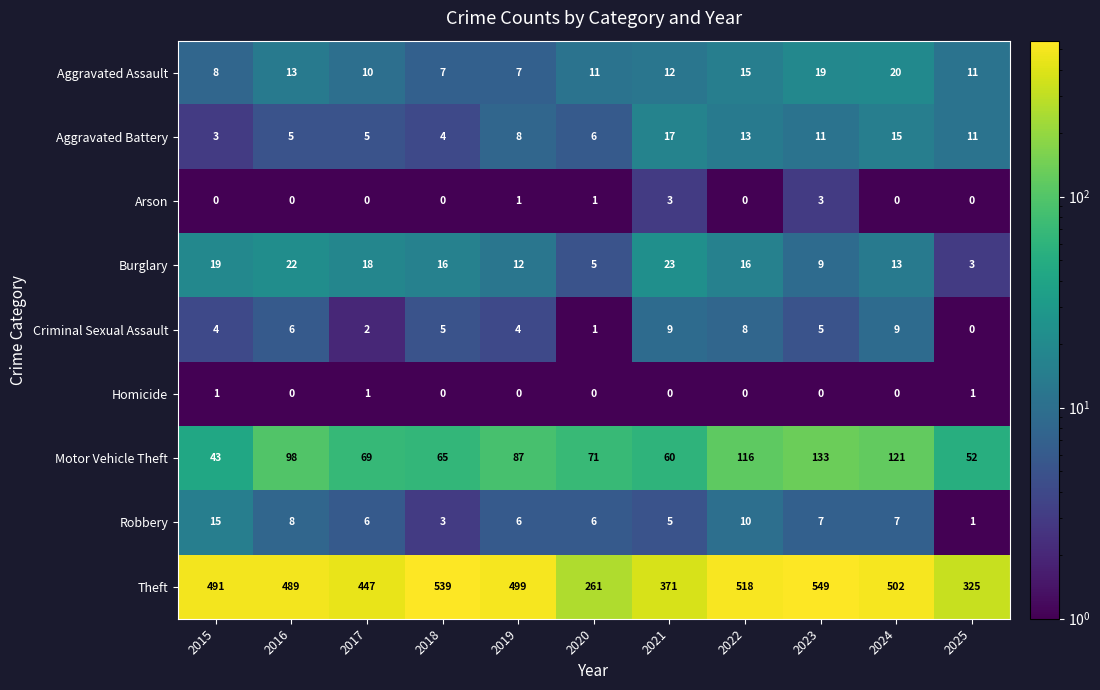

True or false: Homicide has a value of 0 at 2021.

True